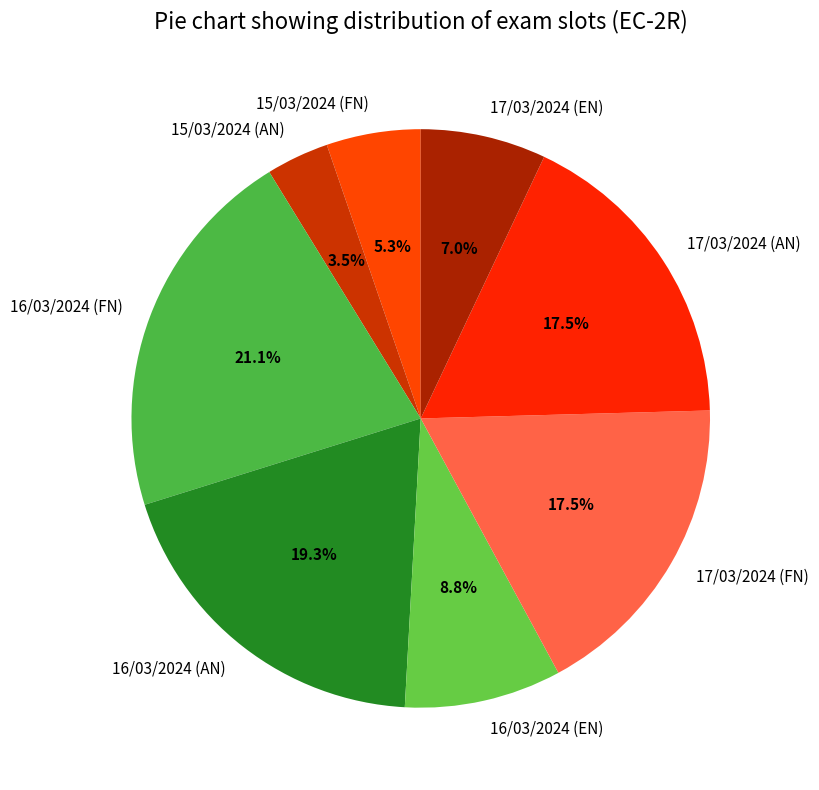

How many slices are in this pie chart?

8